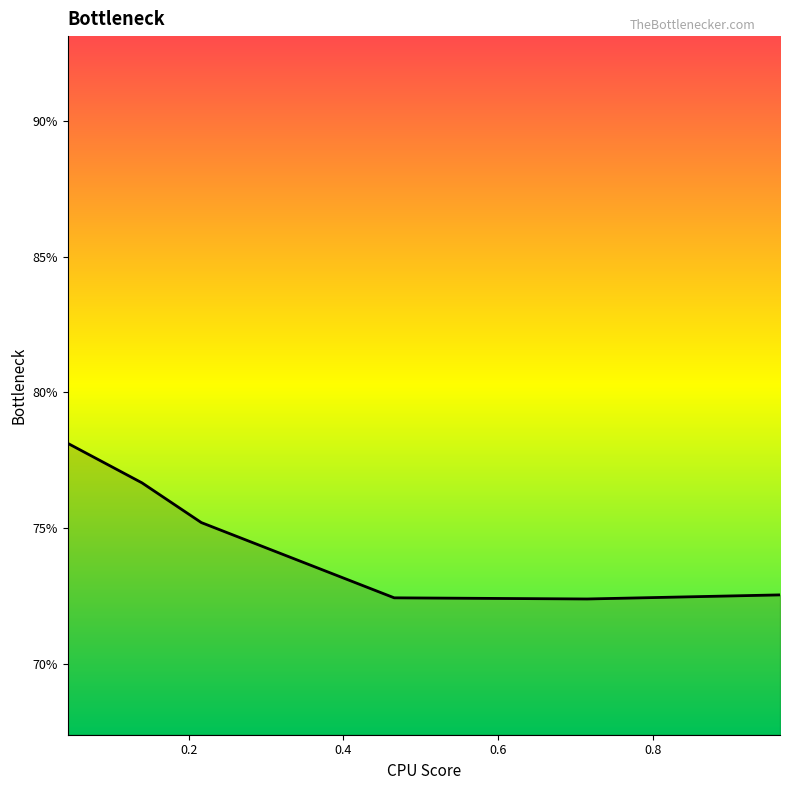

Does the chart display data point markers on the line(s)?

No